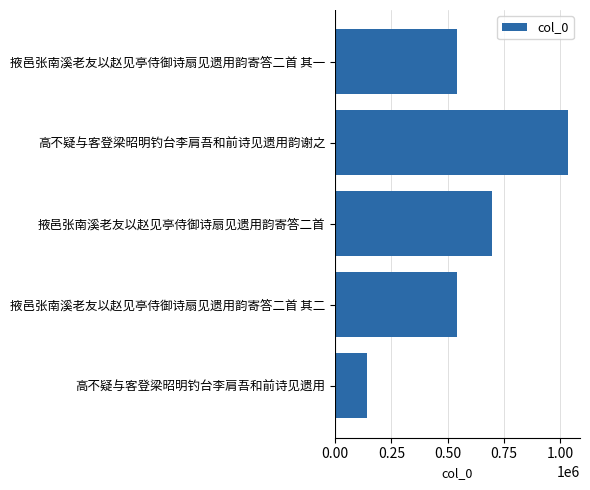

What is the difference between the maximum and minimum values?

895040